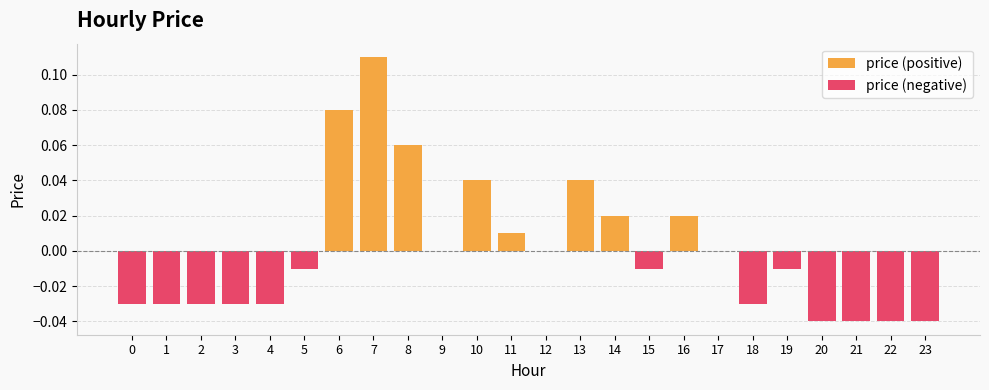

What is the change in value from 11 to 23?

-0.1